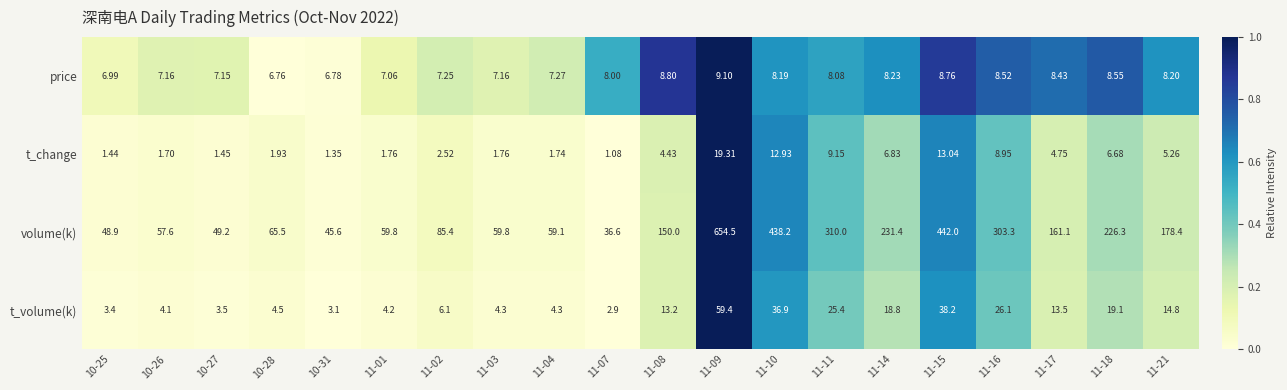

Rank the series at 11-03 from lowest to highest value.

t_change, t_volume(k), price, volume(k)